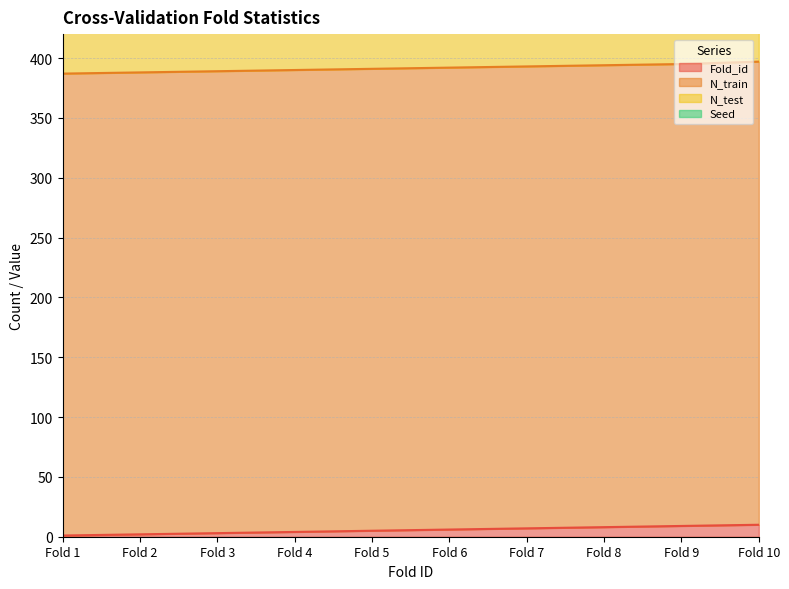

Reading right to left, transcribe all the data shown in this chart.

Fold_id: 10	9	8	7	6	5	4	3	2	1
N_train: 387	386	386	386	386	386	386	386	386	386
N_test: 42	43	43	43	43	43	43	43	43	43
Seed: 1	1	1	1	1	1	1	1	1	1